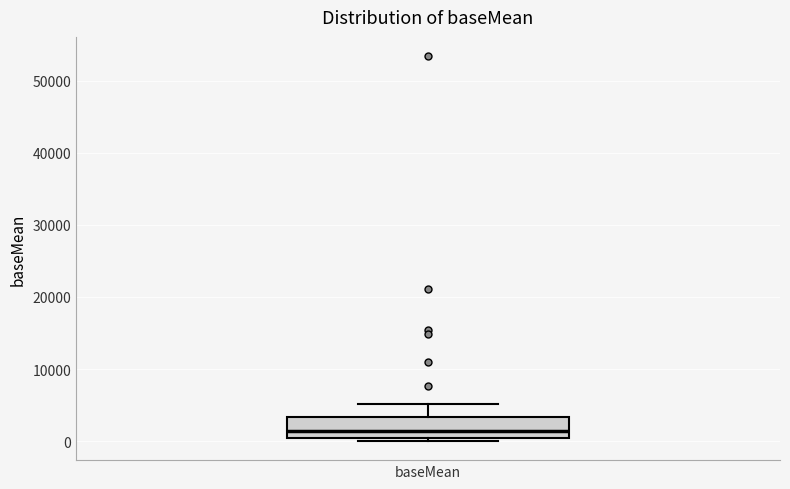

Where does the upper whisker of the box for baseMean end on the y-axis? The values are not printed on the chart, so give them approximately, as read against the axis.

5000